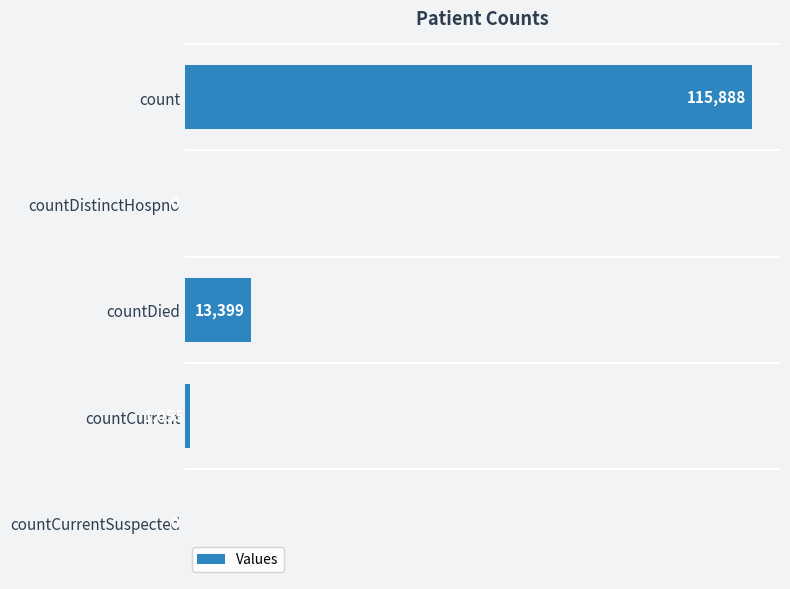

How many values are above zero?

3